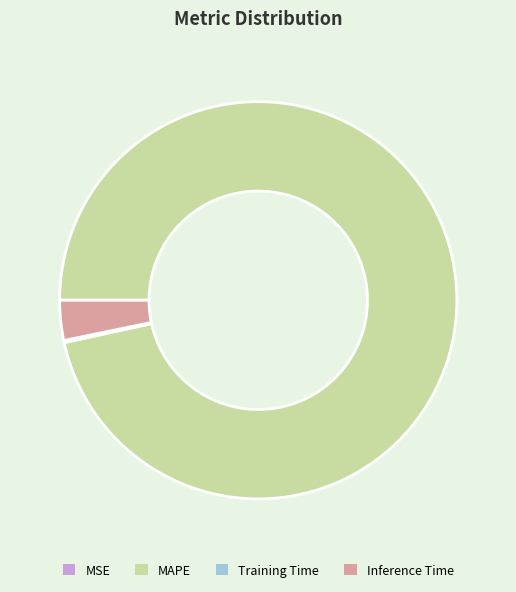

True or false: Inference Time accounts for 3% of the total.

True